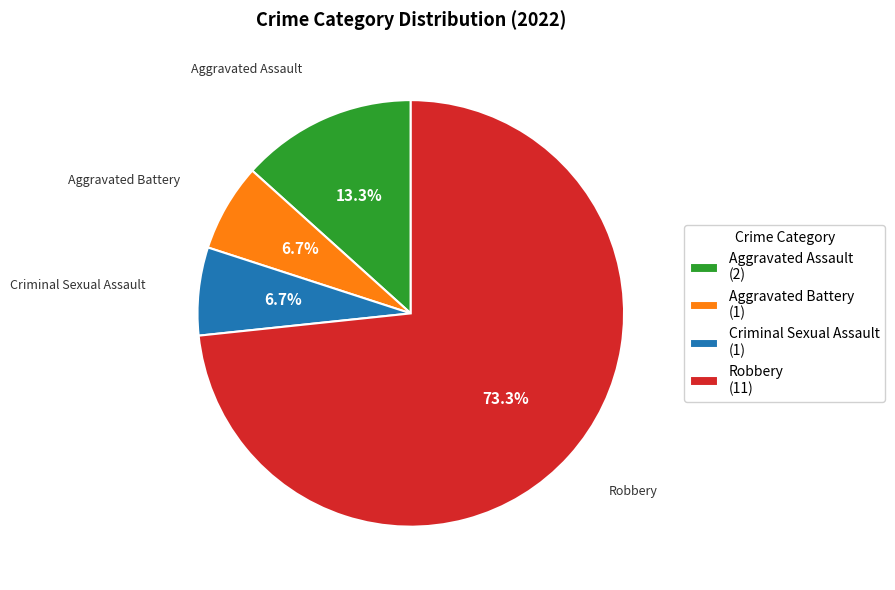

Does Aggravated Assault (2) represent more than half of the total?

No